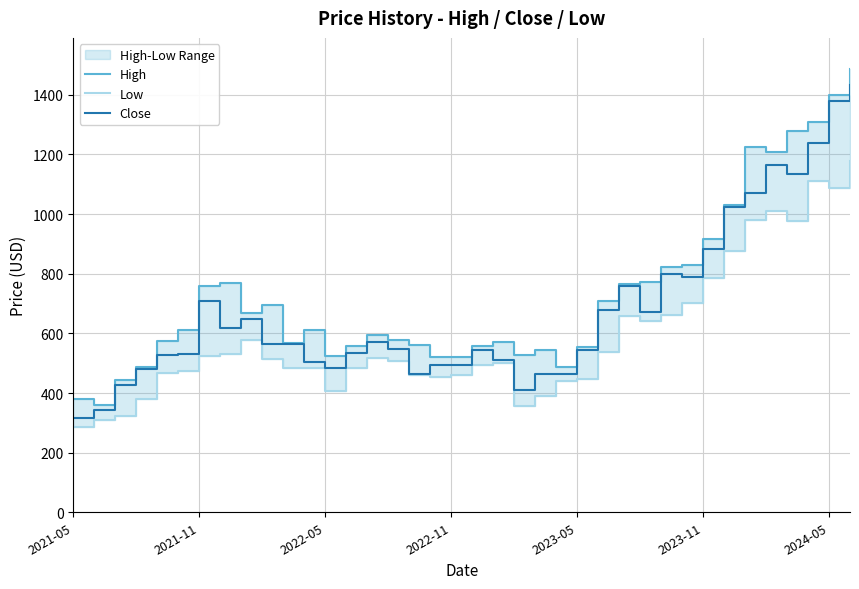

Which category has the highest value across all series?

37